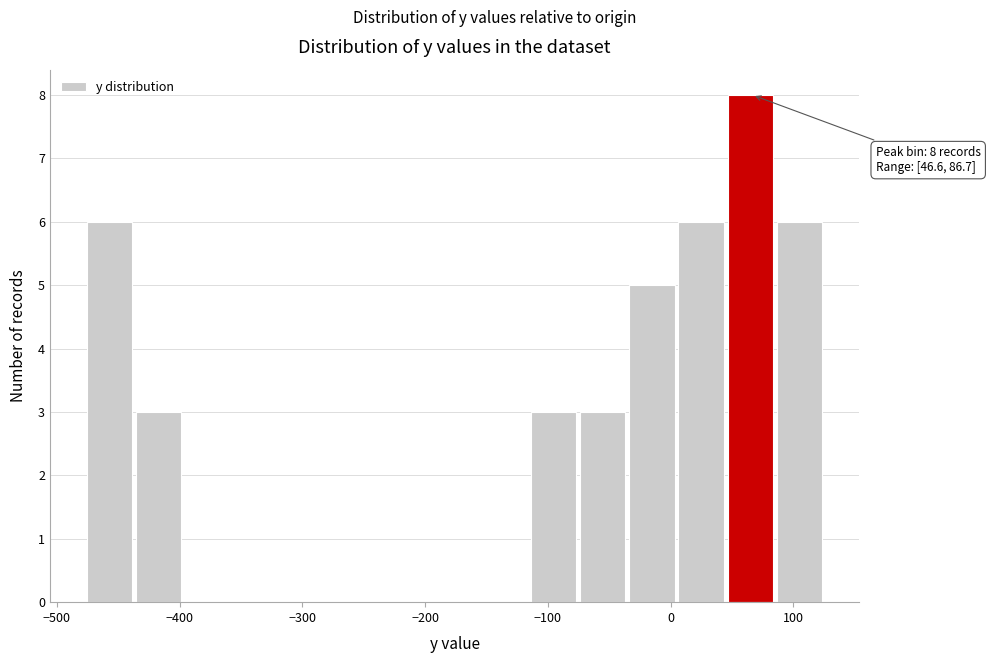

Which range on the x-axis has the tallest bar?

50 to 90